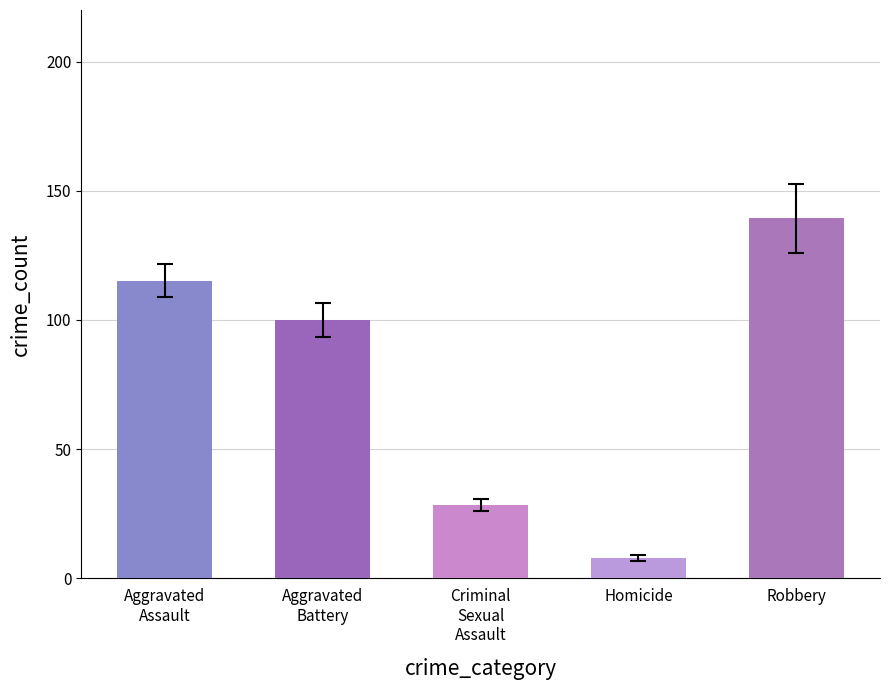

True or false: Aggravated Battery has a value of 53 at 2019.

False